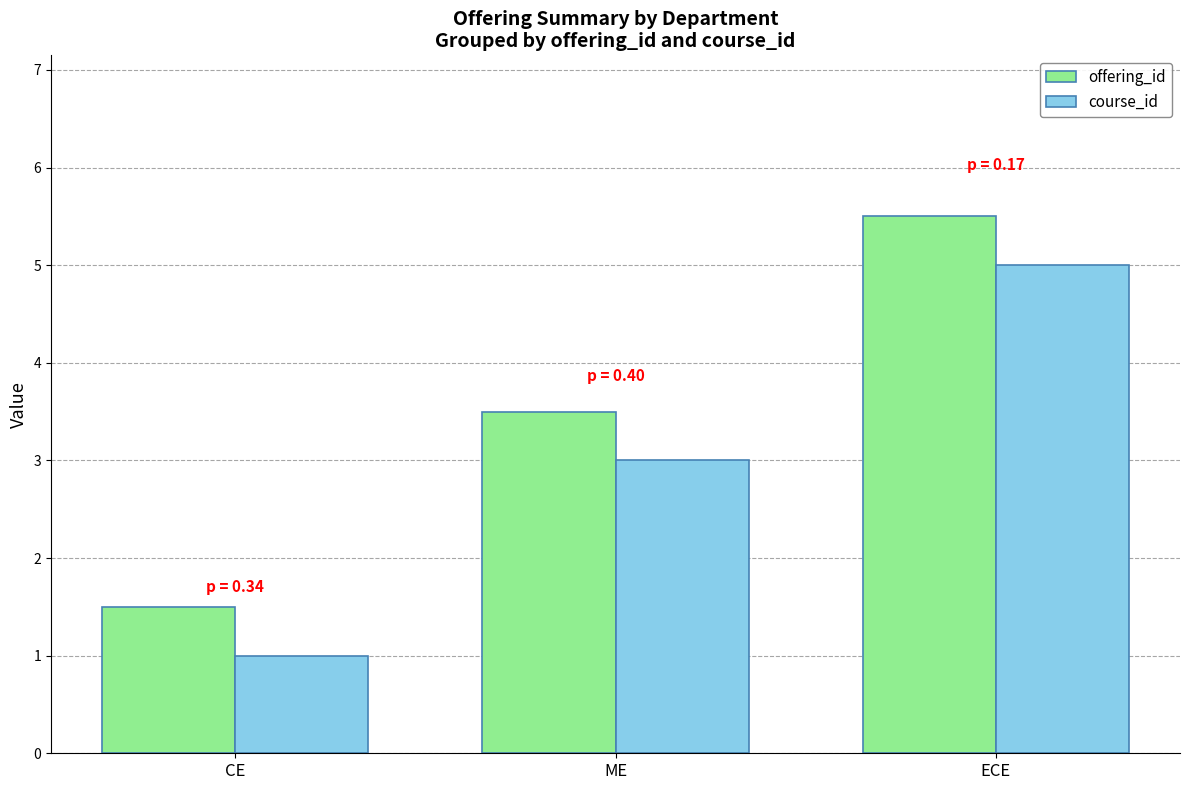

Read the offering_id value at ECE.

5.5